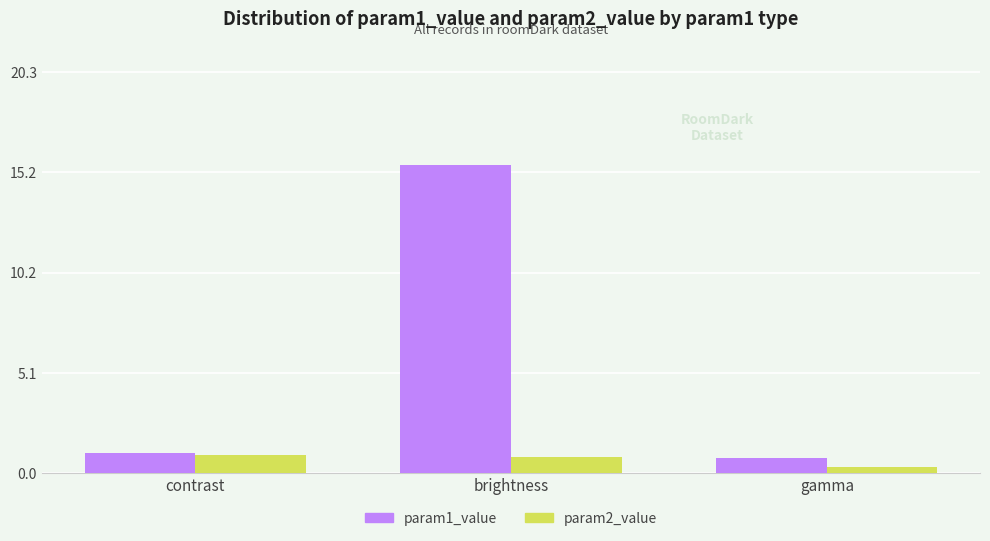

Does the chart contain stacked bars?

No